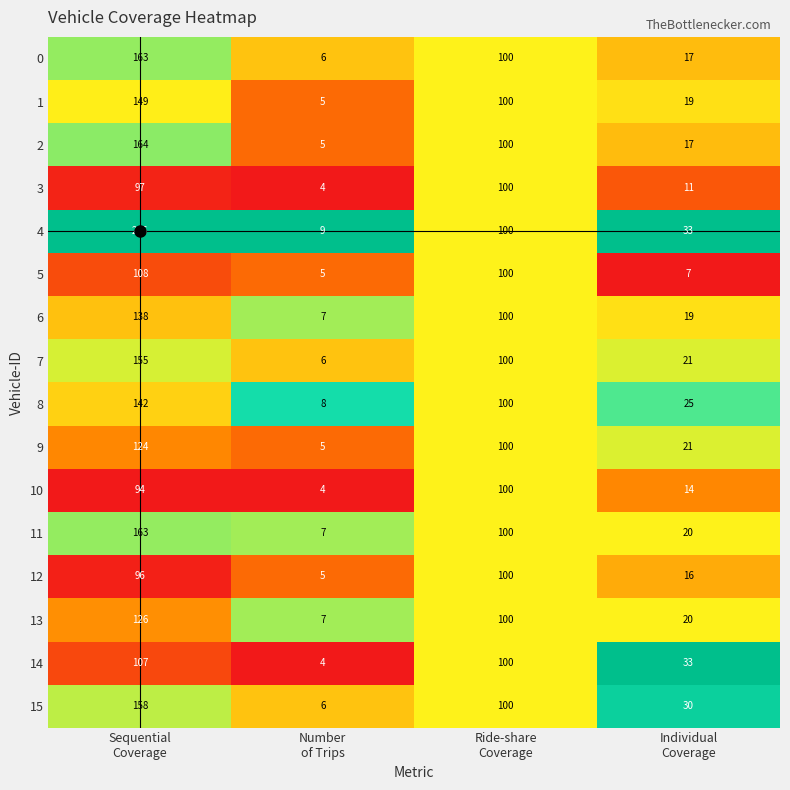

What is the maximum value for 6?

138